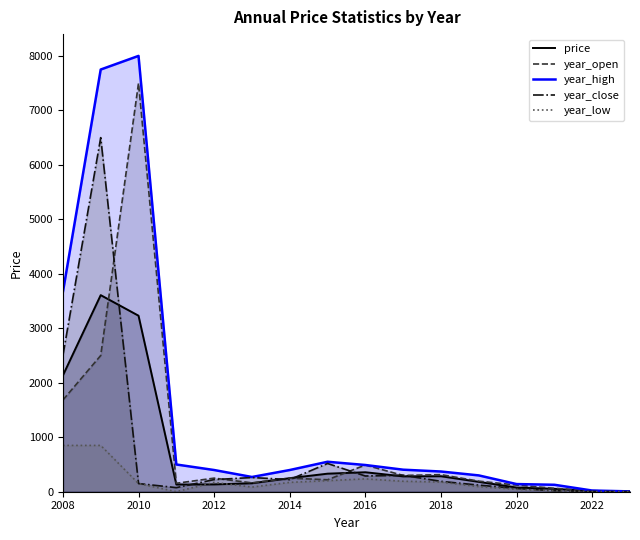

True or false: year_low and year_open intersect in this chart.

False